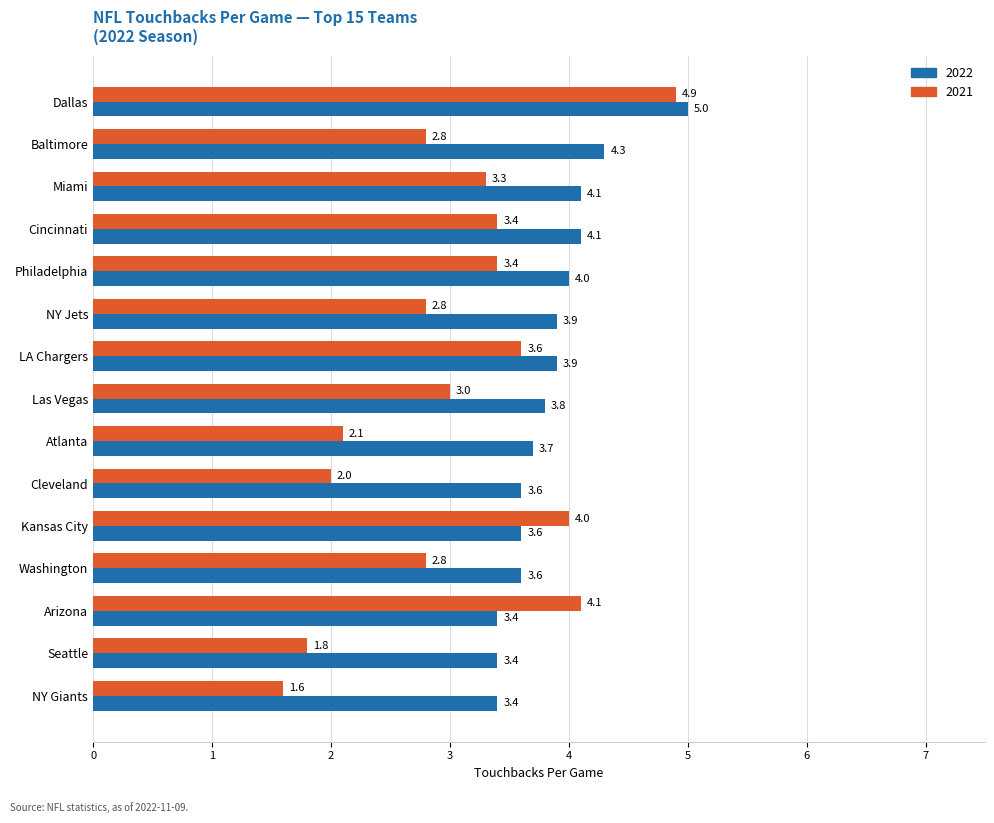

What is the difference between the second highest and minimum values in the 2021 series?

2.5